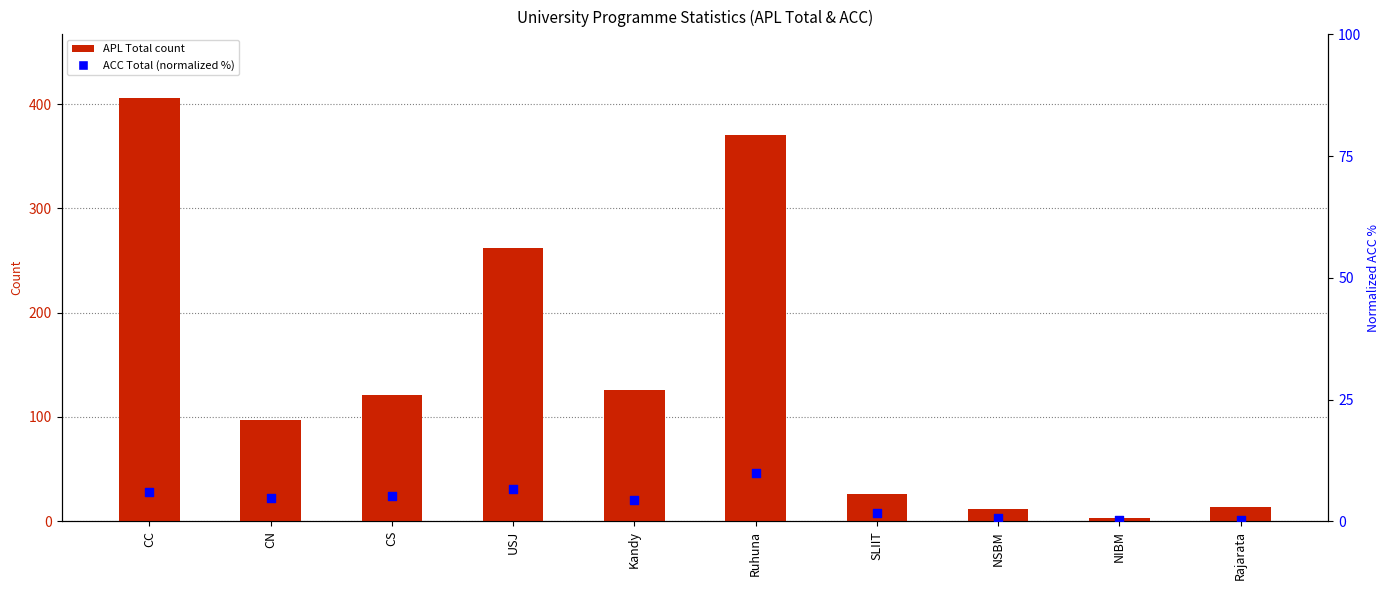

What are all the series names shown in the legend?

APL Total, ACC Total (normalized)